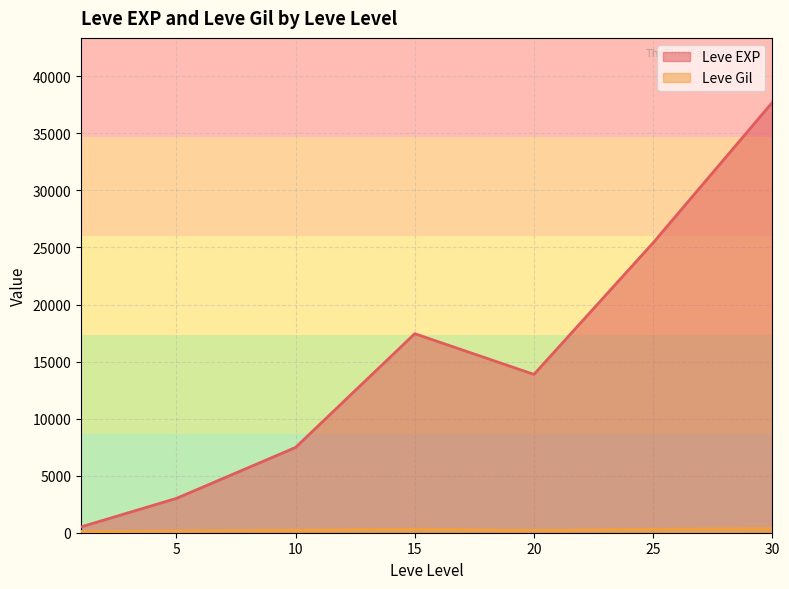

Count the number of categories in the chart.

7